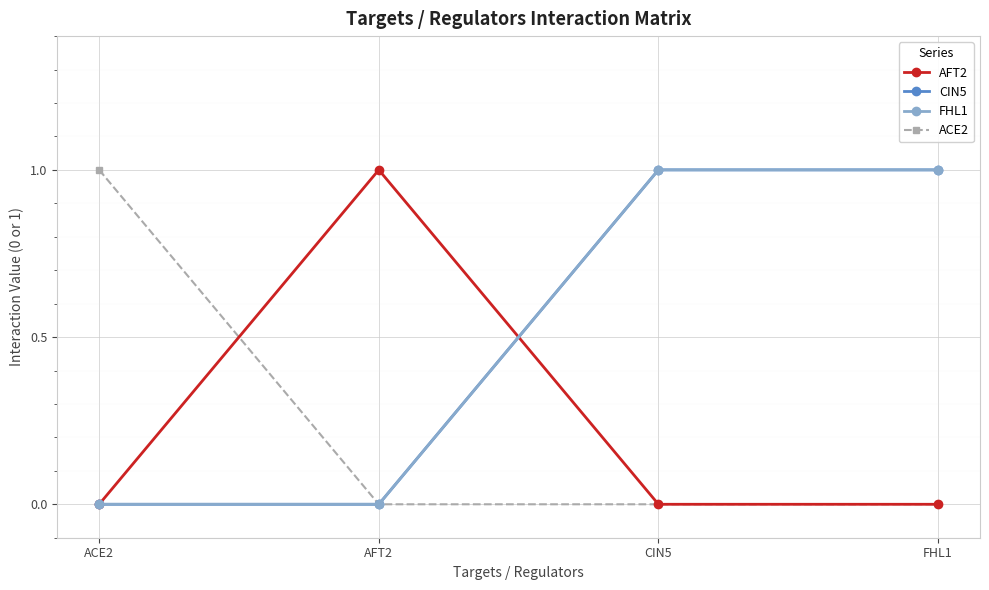

What is the difference between the FHL1 values at AFT2 and FHL1?

1